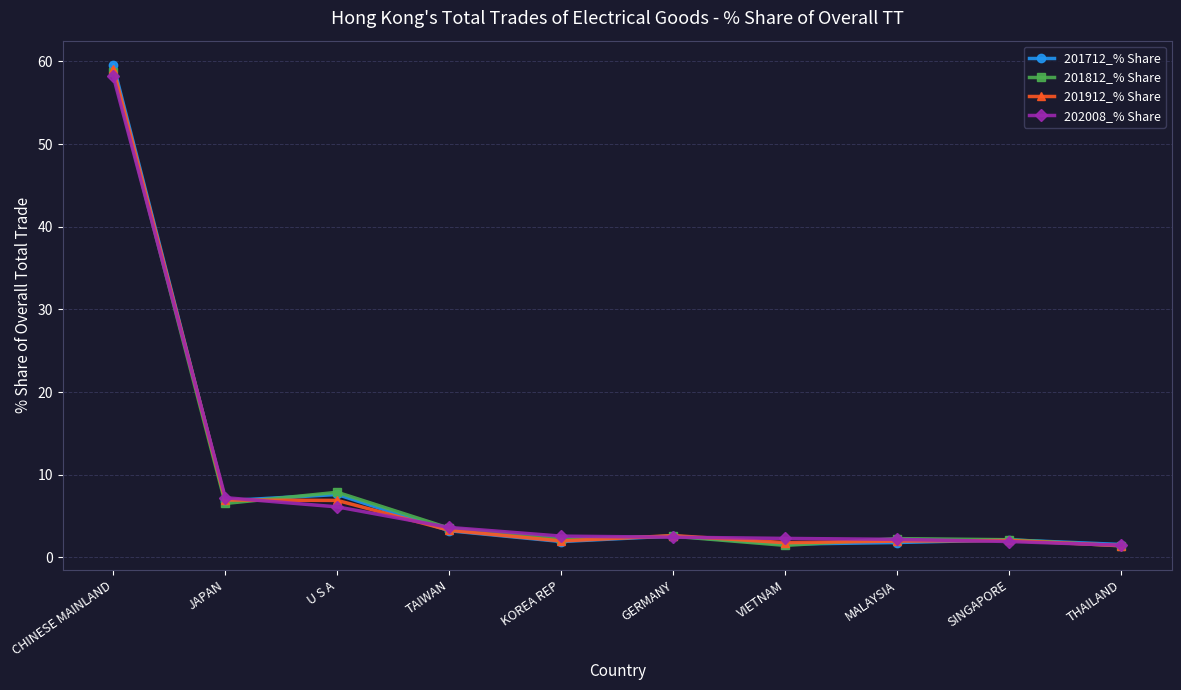

How many data points does each series have?

10